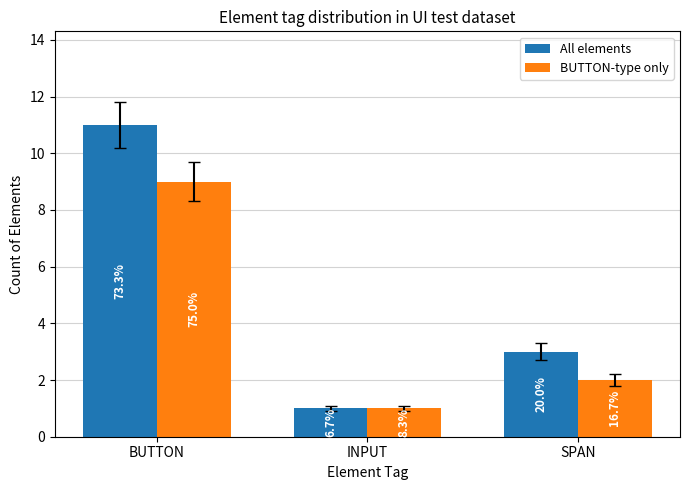

What is the average value of the All elements series?

5